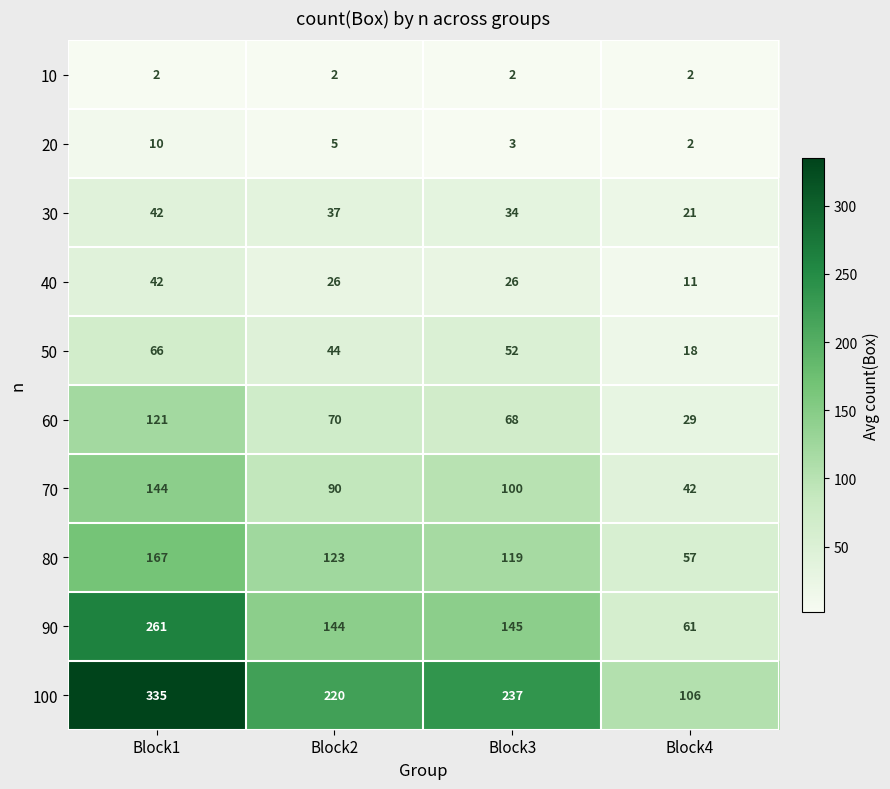

What is the total value across all series at Block4?

349